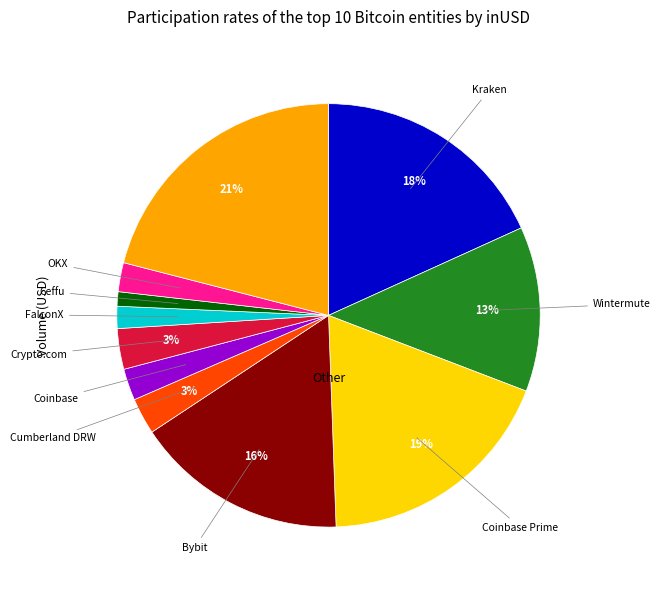

Is there any slice that represents more than half of the pie?

No